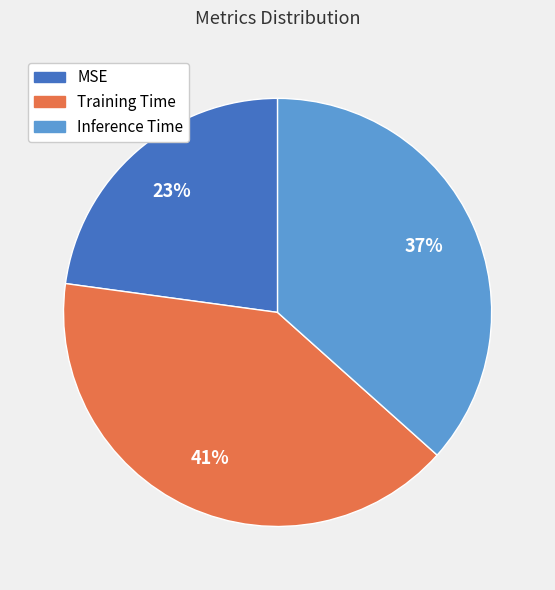

To the nearest percent, what percentage of the pie is Inference Time?

37%